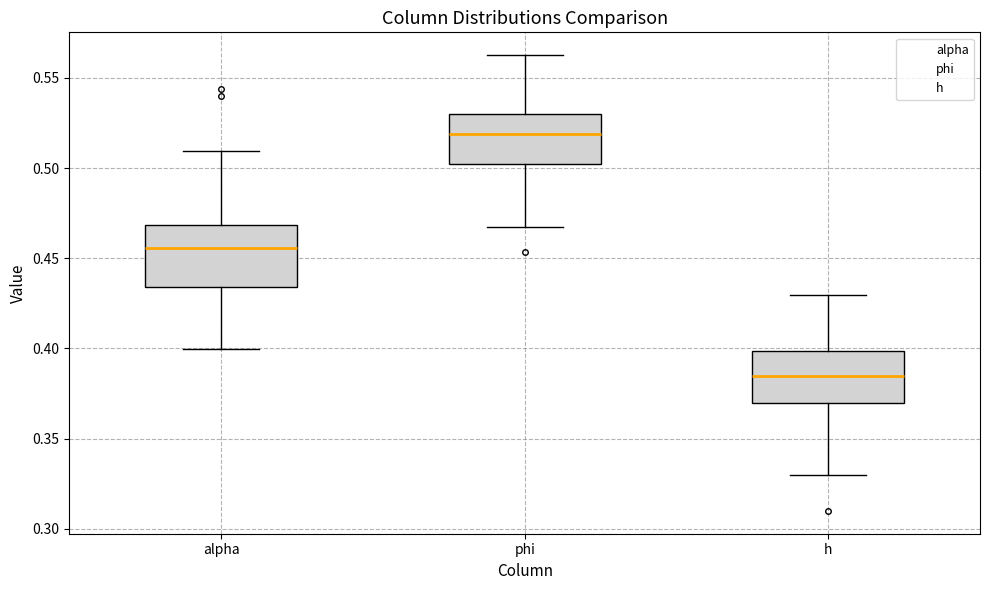

Which box has the lowest median line?

h